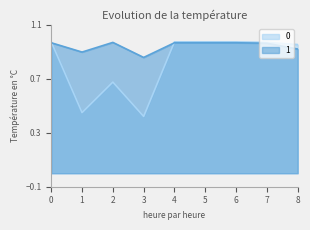

At which label does 0 reach its minimum?

3